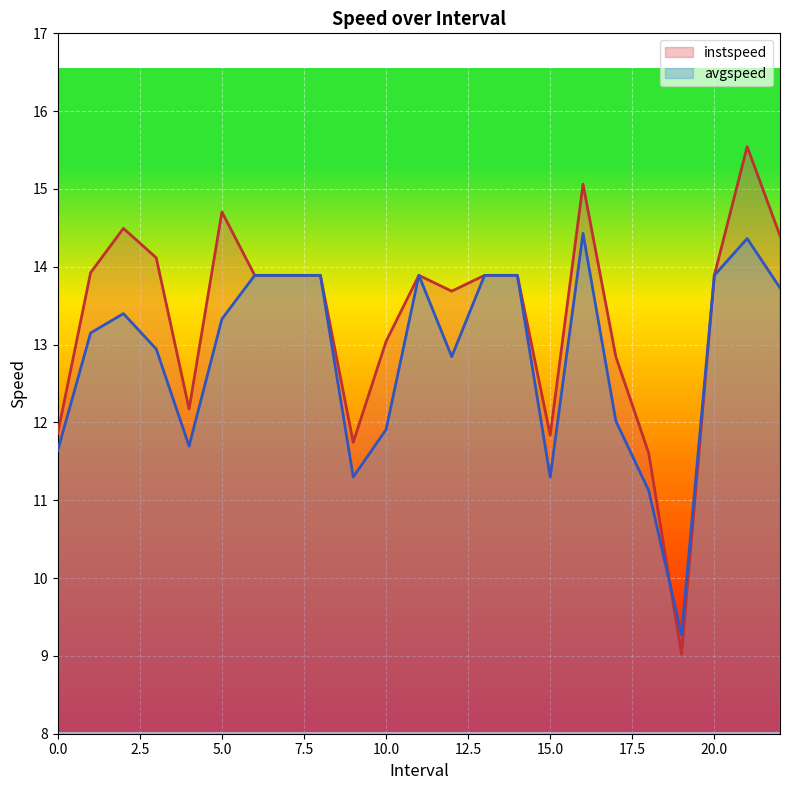

Reading left to right, what are all the values shown in this chart?

instspeed: 11.9	13.9	14.5	14.1	12.2	14.7	13.9	13.9	13.9	11.7	13.0	13.9	13.7	13.9	13.9	11.8	15.1	12.8	11.6	9.0	13.9	15.5	14.4
avgspeed: 11.6	13.1	13.4	12.9	11.7	13.3	13.9	13.9	13.9	11.3	11.9	13.9	12.8	13.9	13.9	11.3	14.4	12.0	11.1	9.3	13.9	14.4	13.7